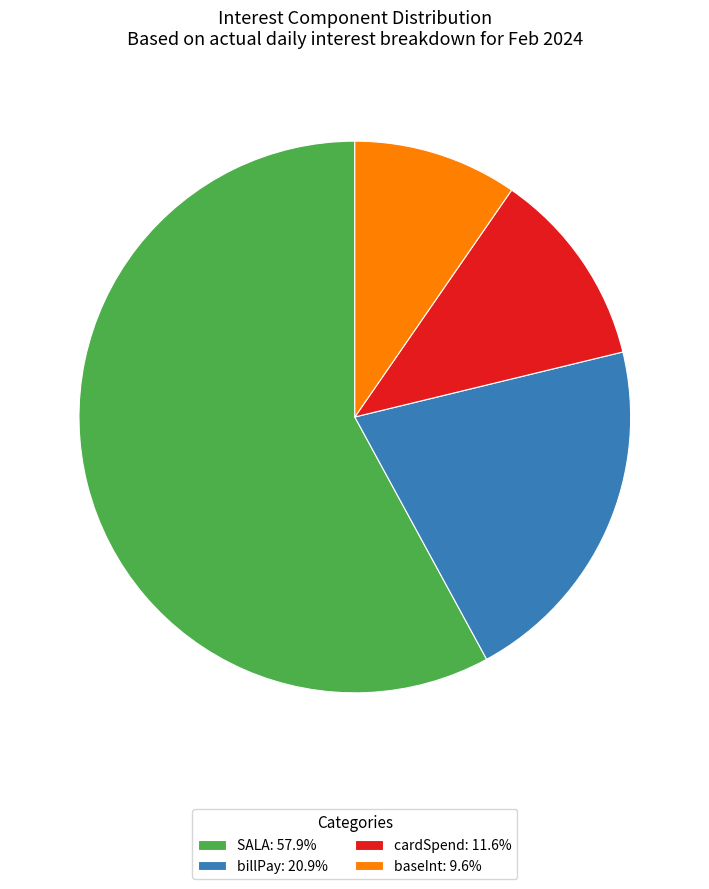

Approximately how many times larger is the value at billPay: 20.9% compared to SALA: 57.9%?

0.4